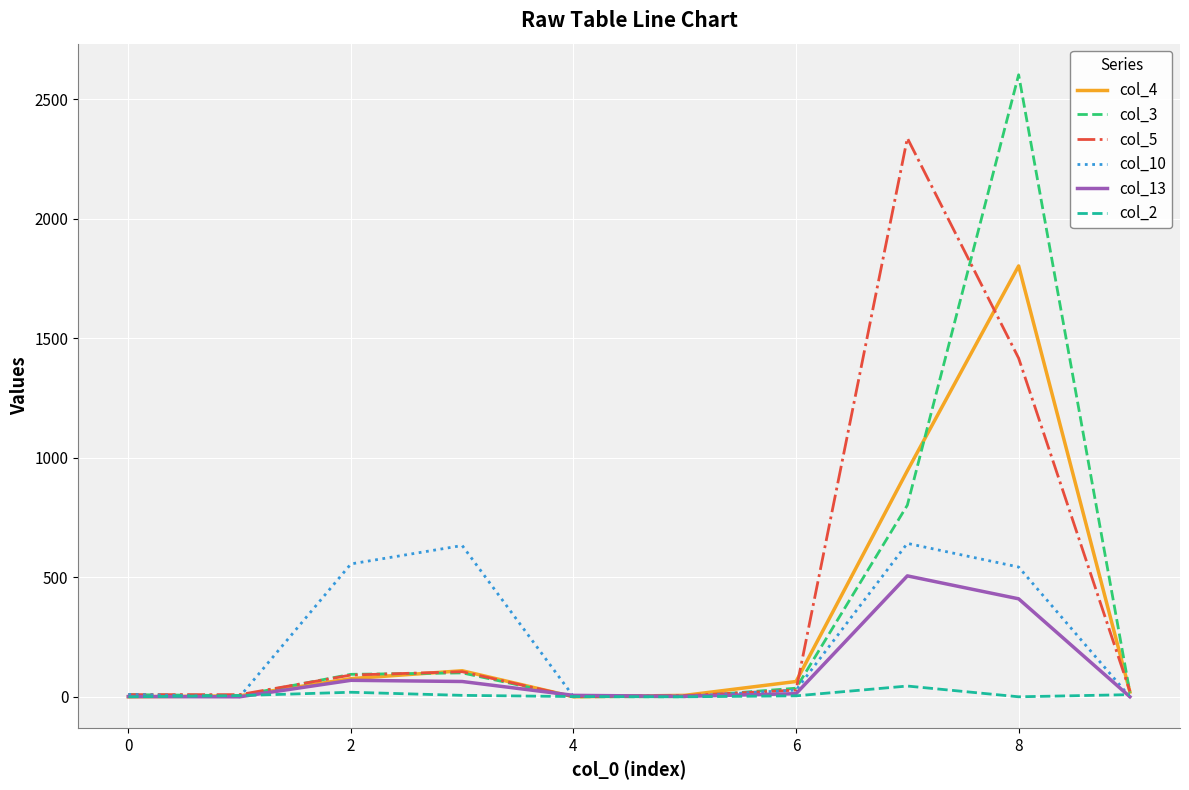

Which series has the widest spread of values?

col_3